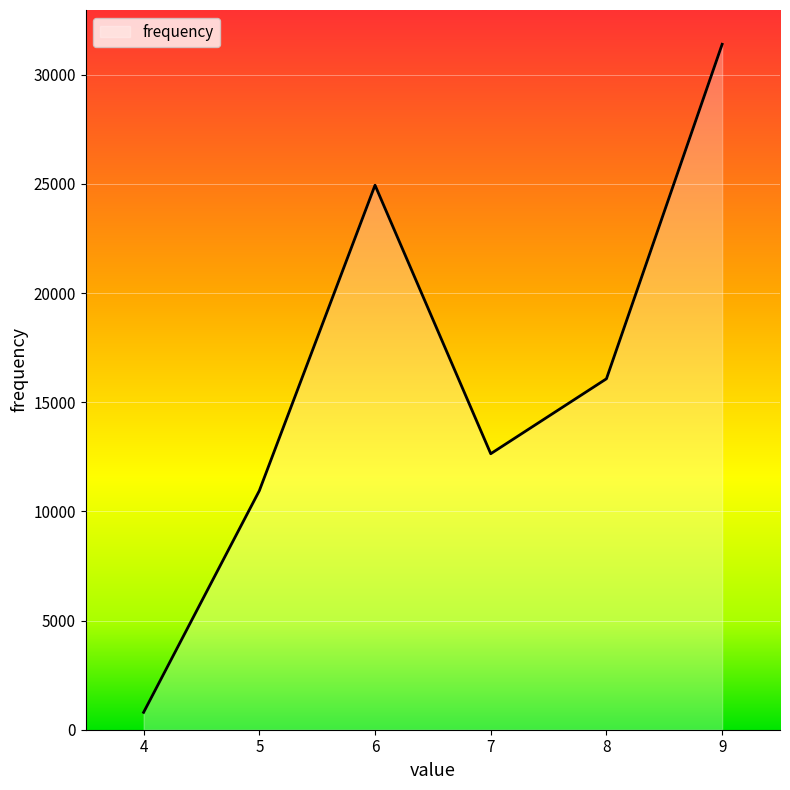

Is it true that the value at 7 is 12640?

True